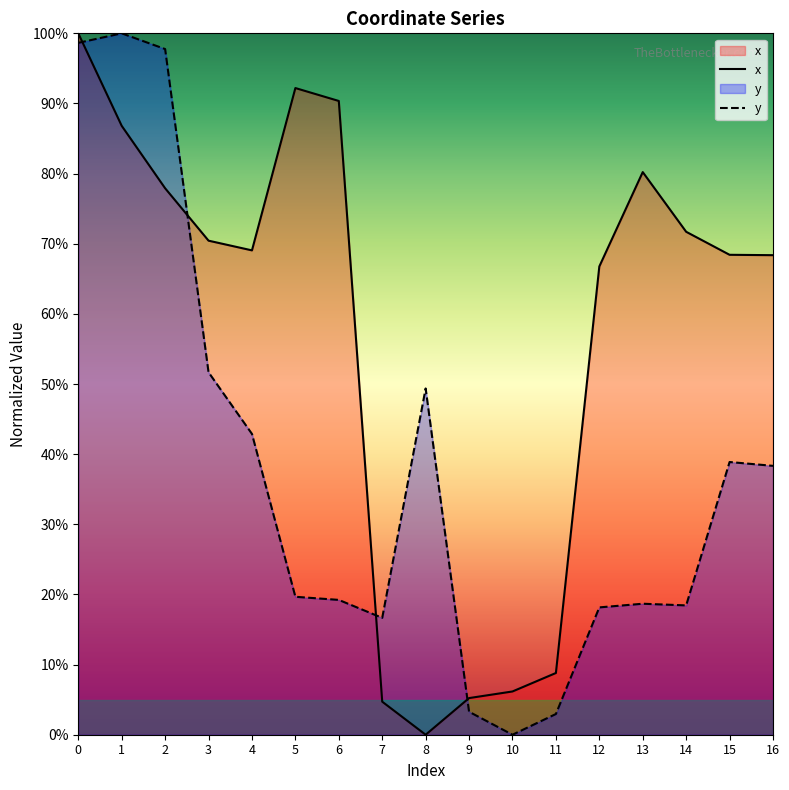

What is the difference between the y values at 3 and 1?

48.3